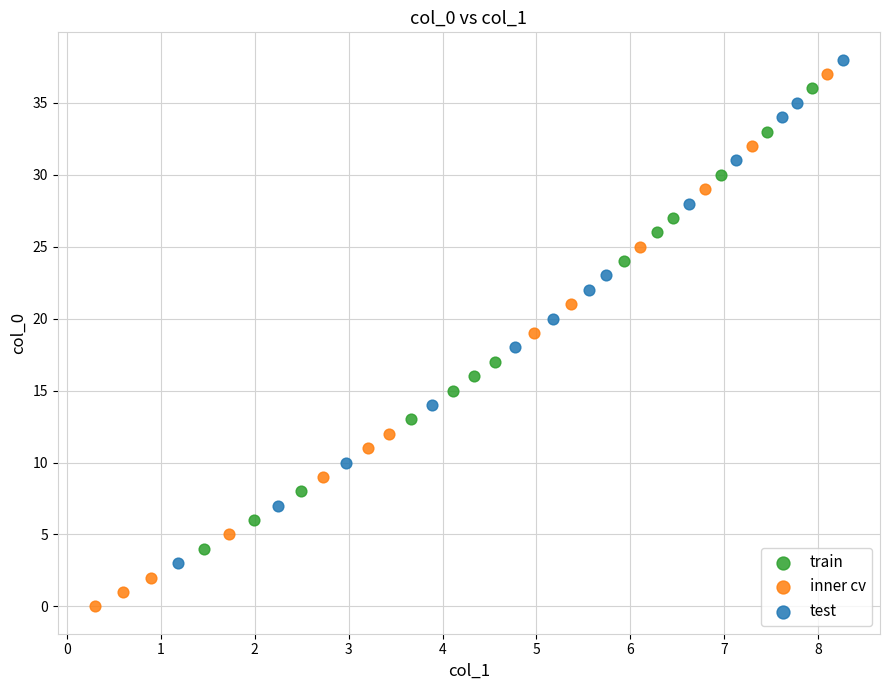

Which series contains the lowest Y value?

inner cv